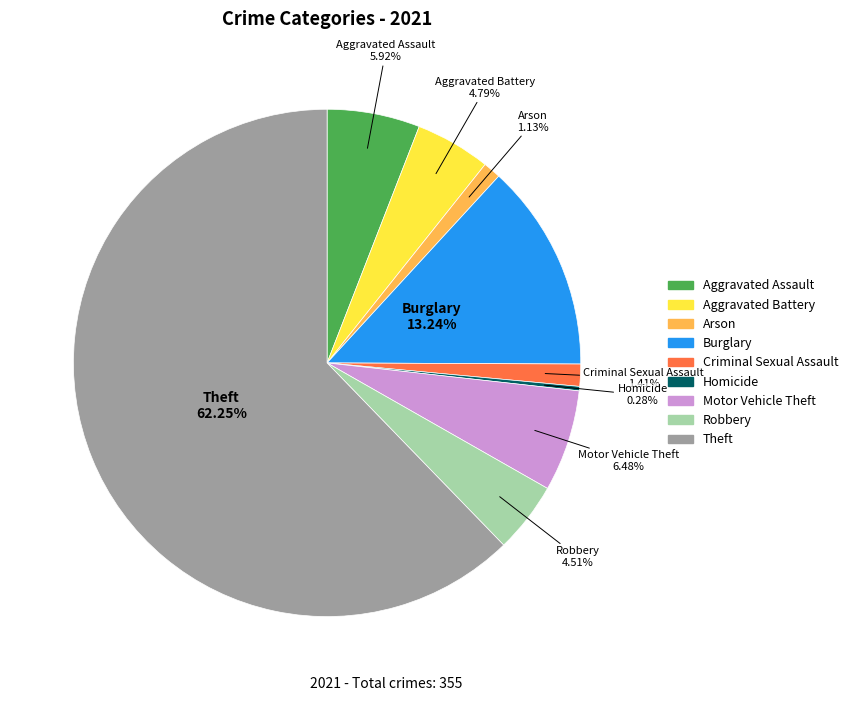

How many segments does this pie chart have?

9